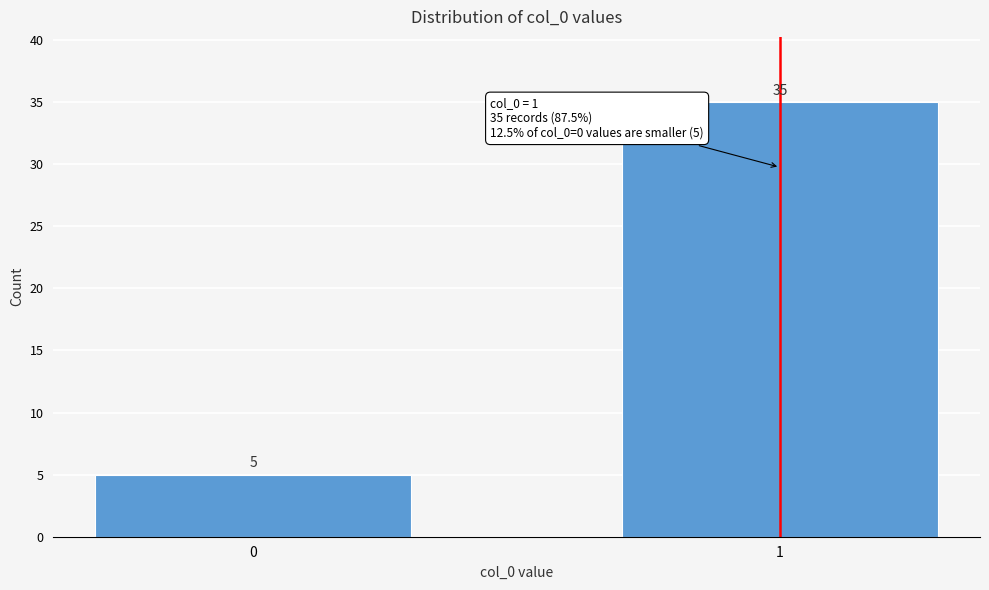

Reading left to right, what are all the values shown in this chart?

5	35